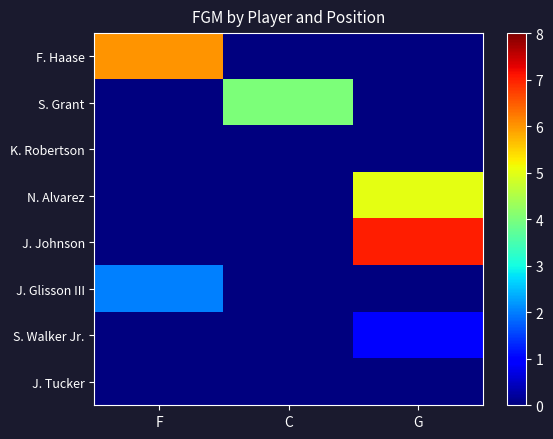

Which label corresponds to the largest value in the chart?

G